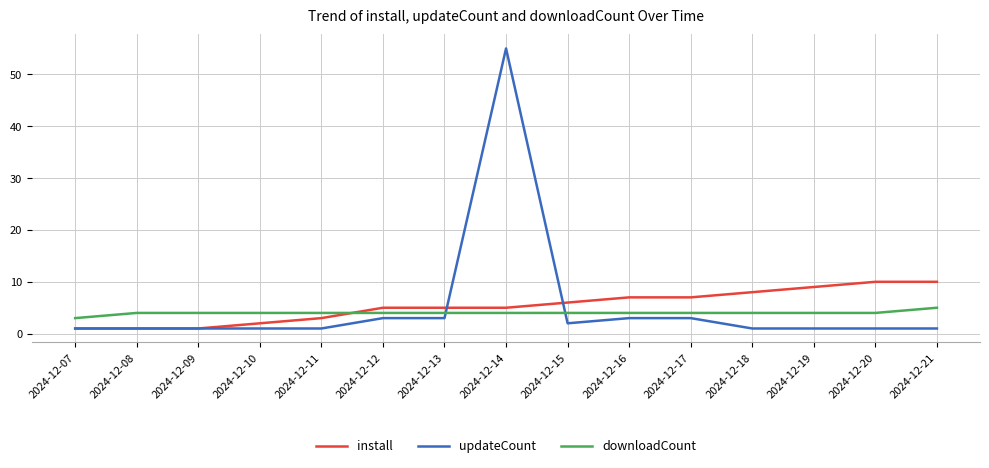

At 2024-12-10, list the series in order from largest to smallest.

downloadCount, install, updateCount